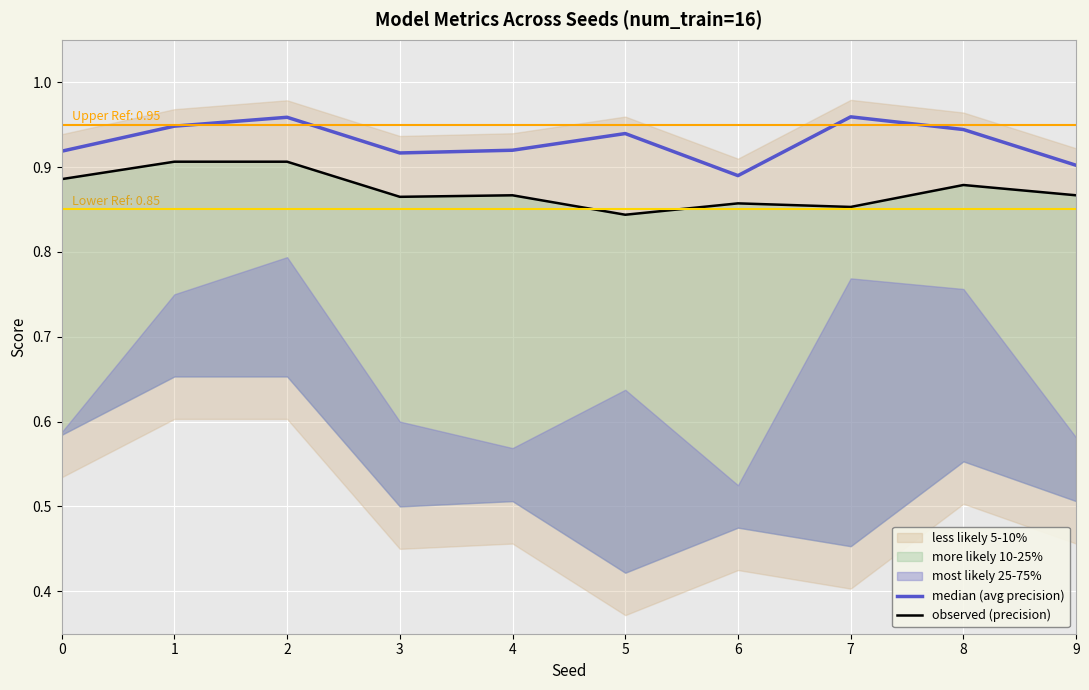

What is the minimum value for observed (precision)?

0.8